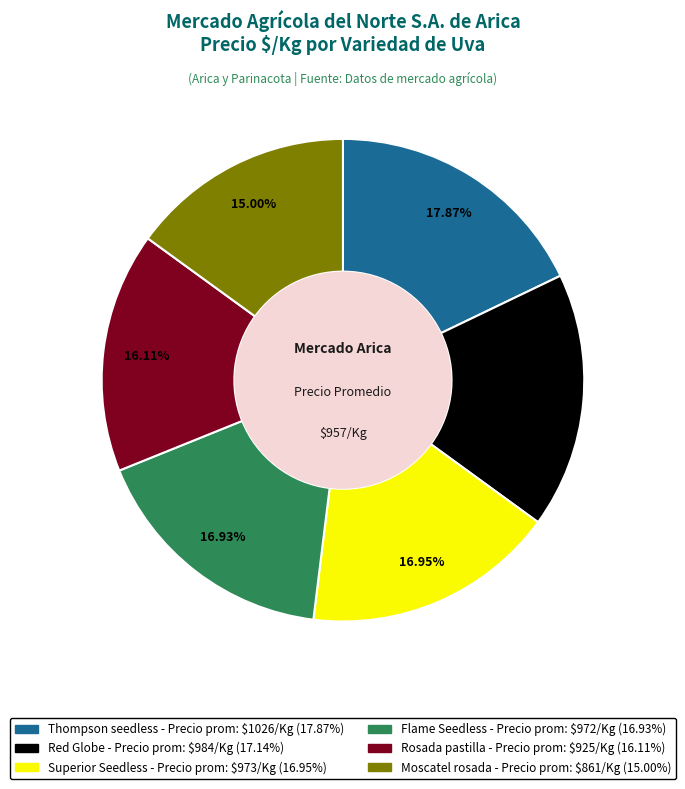

Is there a majority slice in this chart?

No